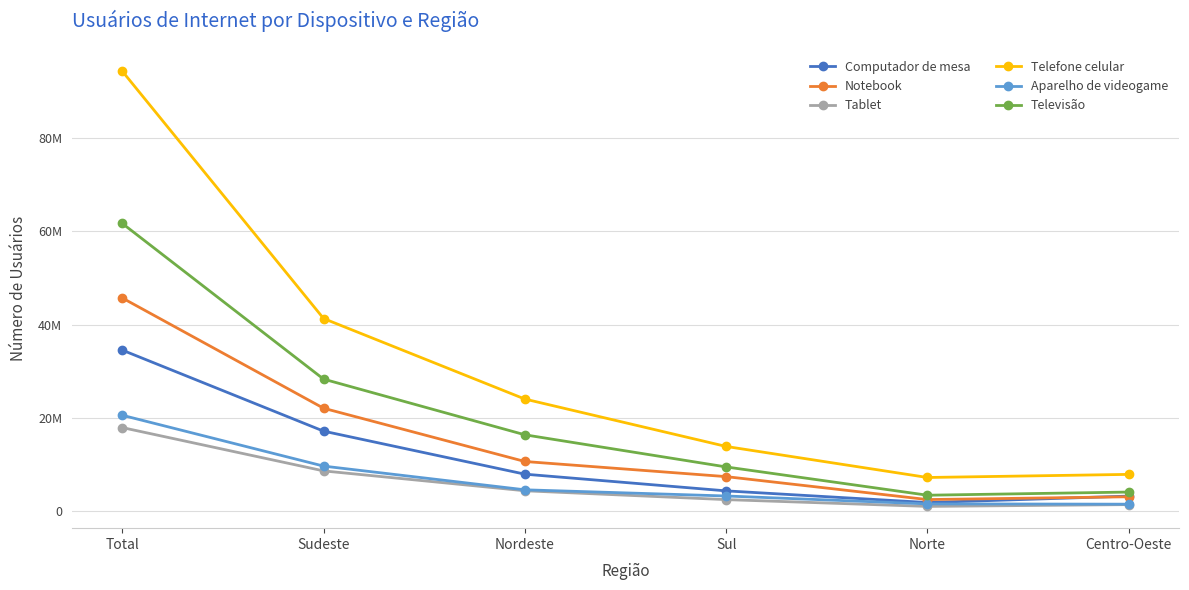

What is the label of the 1st point from the right?

Centro-Oeste